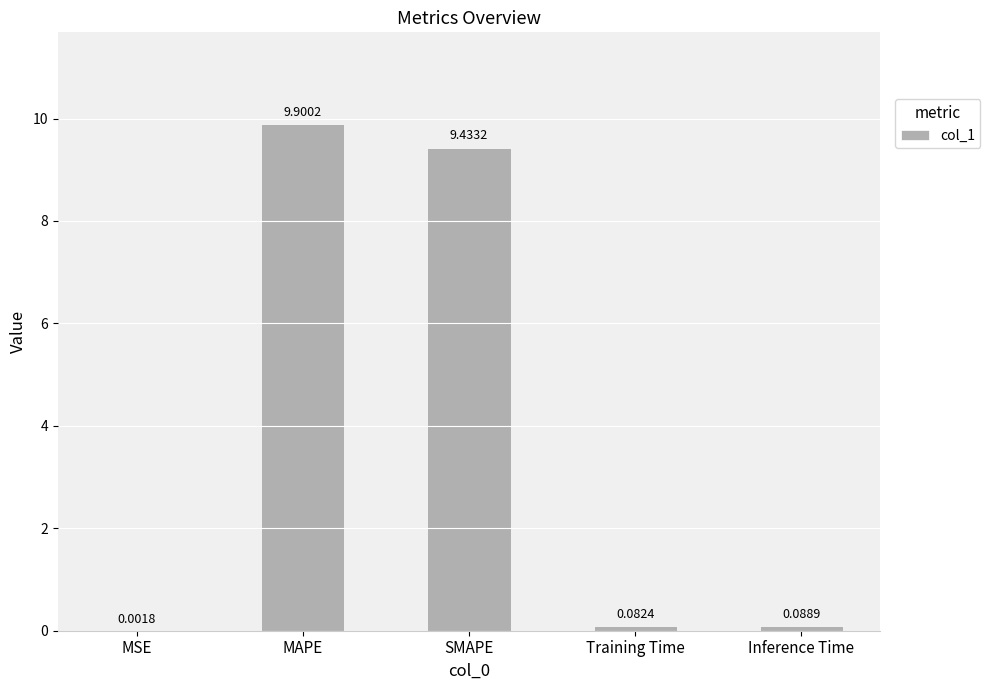

At which label is the value closest to 4?

Inference Time